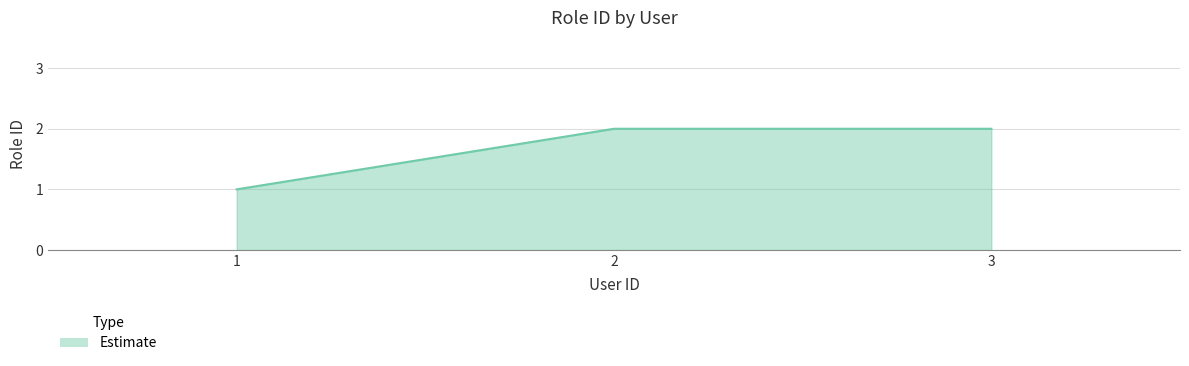

What is the sum of all values?

5